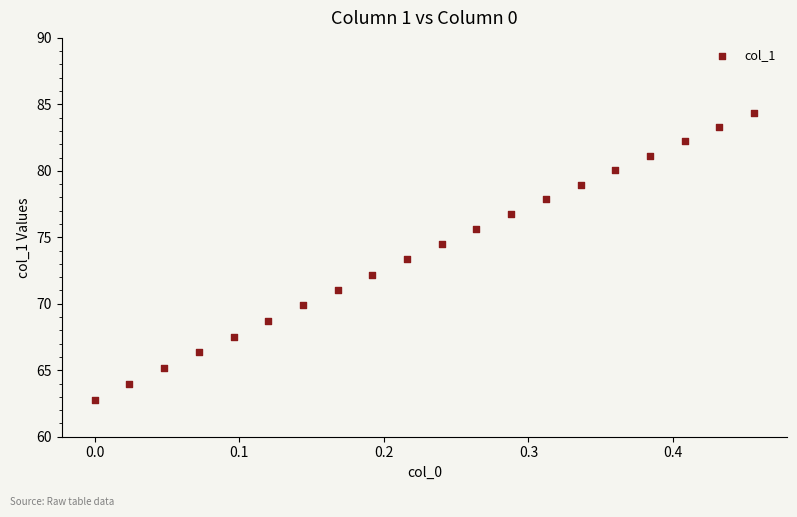

What is the range of X values (max minus min)?

0.5